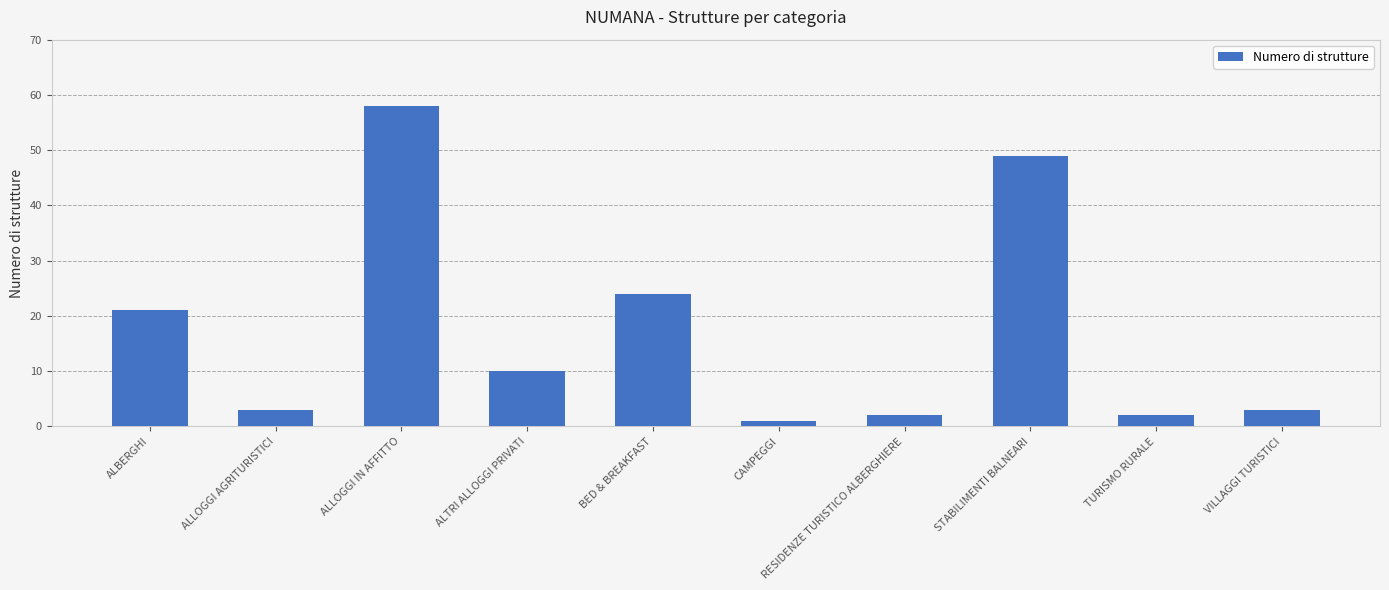

What is the sum of all values?

173